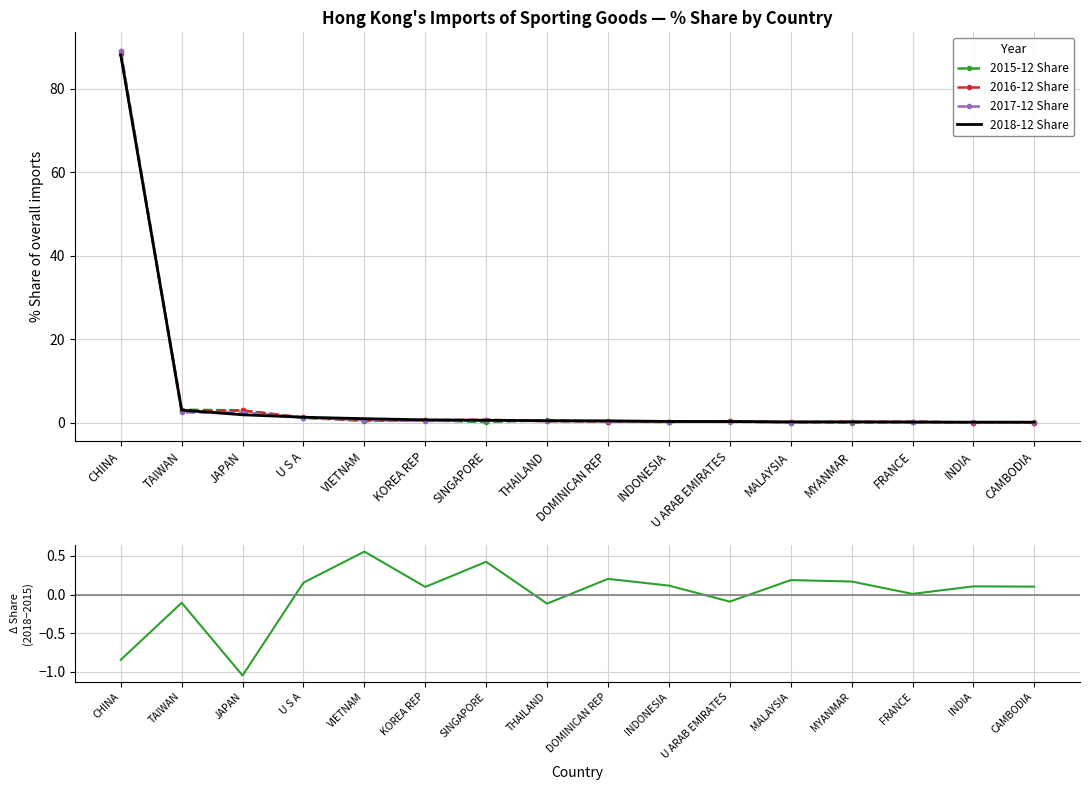

Read the 2017-12 Share value at U ARAB EMIRATES.

0.2